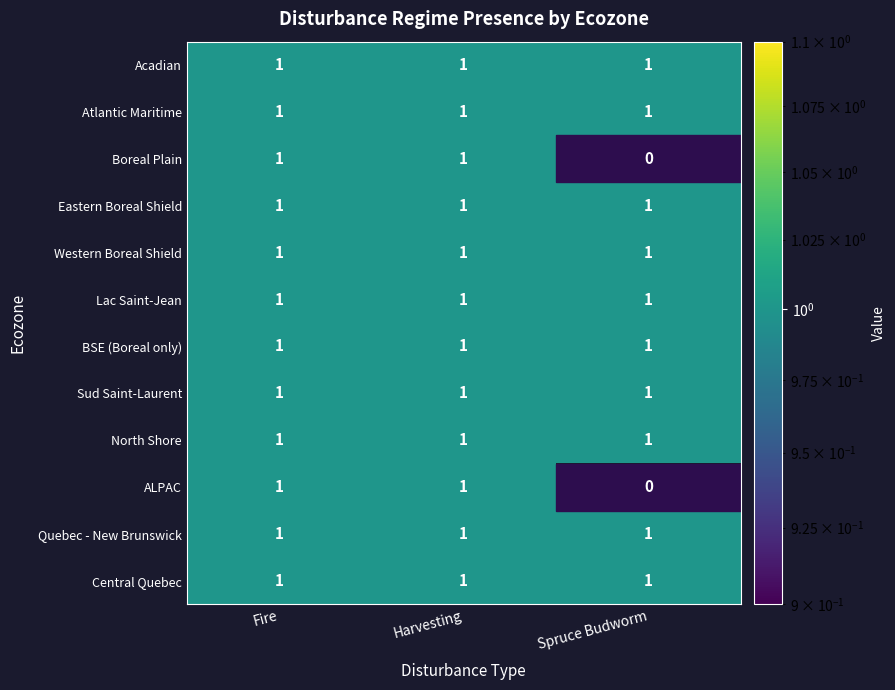

What is the maximum value for Central Quebec?

1